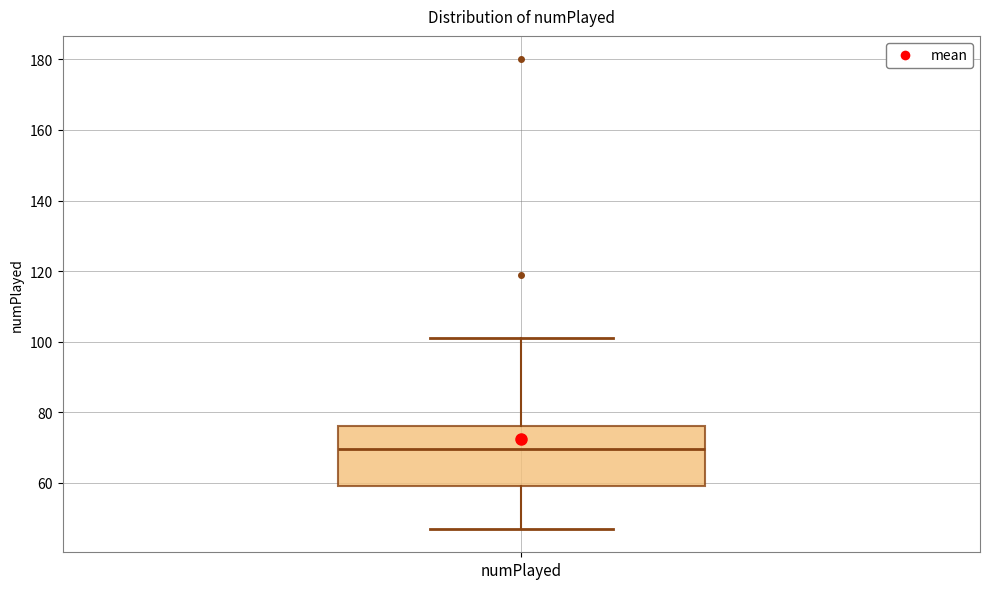

Transcribe this box plot: give where the median line is, the range the box spans, and where the two whiskers end, as read against the y-axis. The values are not printed on the chart, so give them approximately, as read against the axis.

median 70, box 60 to 76, whiskers 48 to 102